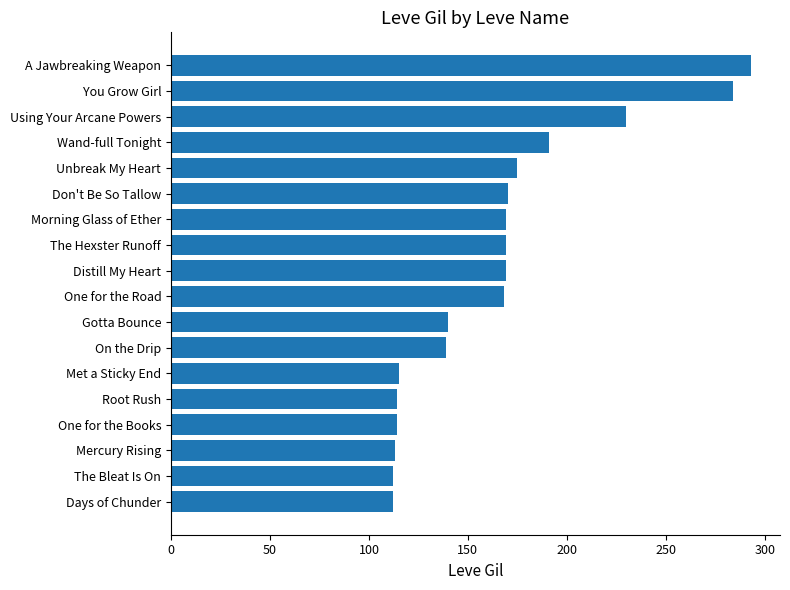

What is the change in value from One for the Books to Wand-full Tonight?

+77